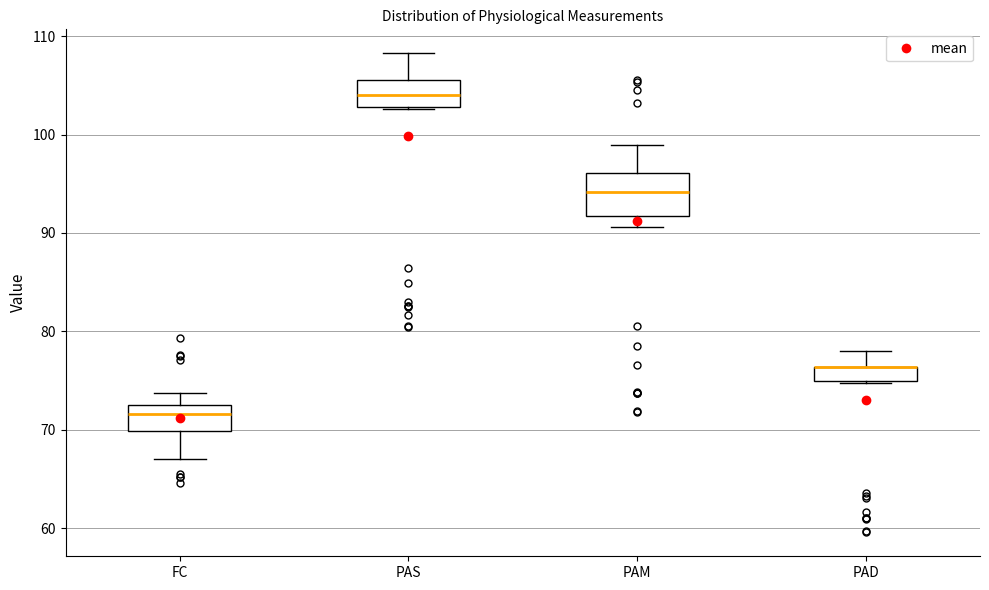

Comparing the boxes themselves (not the whiskers), which one is the tallest?

PAM